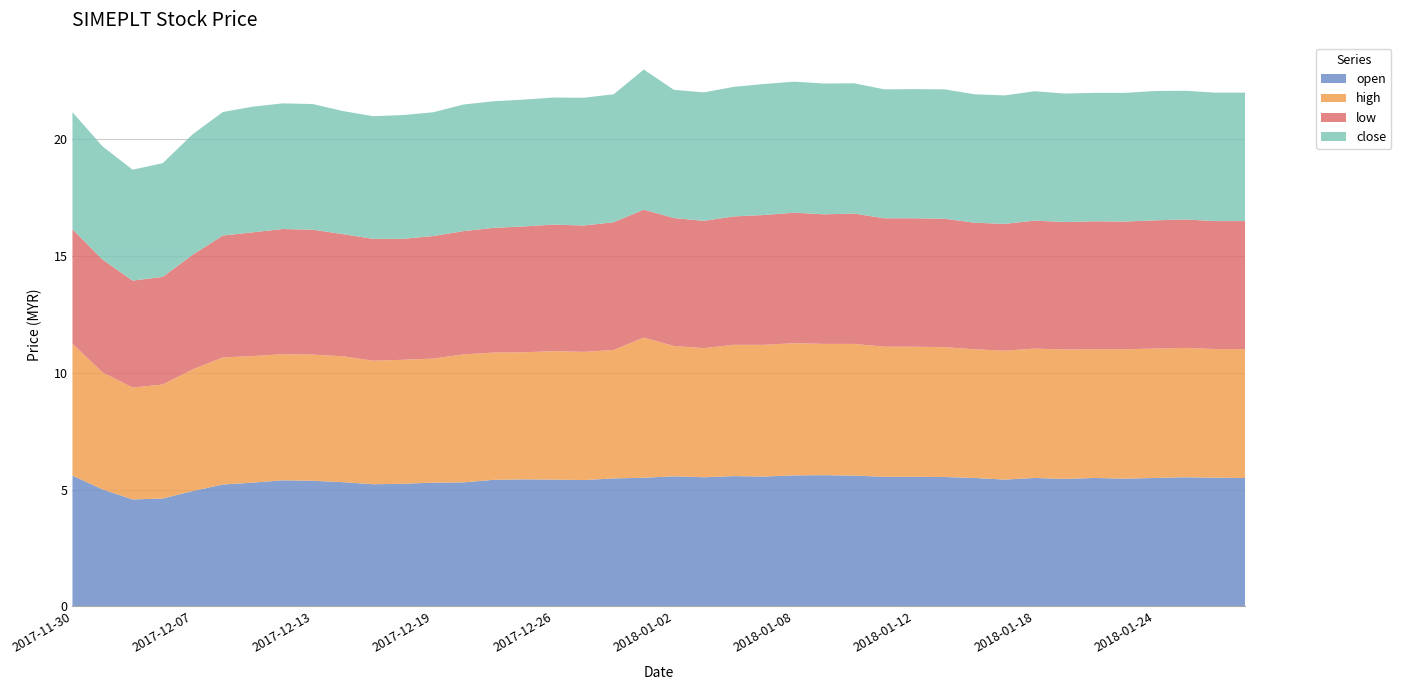

Reading left to right, what are all the values shown in this chart?

open: 5.6	5.0	4.6	4.6	4.9	5.2	5.3	5.4	5.4	5.3	5.2	5.2	5.3	5.3	5.4	5.4	5.4	5.4	5.5	5.5	5.6	5.5	5.6	5.6	5.6	5.6	5.6	5.5	5.5	5.5	5.5	5.4	5.5	5.5	5.5	5.5	5.5	5.5	5.5	5.5
high: 5.7	5.0	4.8	4.9	5.2	5.4	5.4	5.4	5.4	5.4	5.3	5.3	5.3	5.5	5.5	5.4	5.5	5.5	5.5	6.0	5.6	5.5	5.6	5.6	5.7	5.6	5.6	5.6	5.6	5.6	5.5	5.5	5.5	5.5	5.5	5.5	5.5	5.5	5.5	5.5
low: 4.9	4.8	4.6	4.6	4.9	5.2	5.3	5.4	5.3	5.2	5.2	5.2	5.2	5.3	5.3	5.4	5.4	5.4	5.5	5.5	5.5	5.5	5.5	5.6	5.6	5.5	5.6	5.5	5.5	5.5	5.4	5.4	5.5	5.5	5.5	5.5	5.5	5.5	5.5	5.5
close: 5.0	4.8	4.8	4.9	5.2	5.3	5.4	5.4	5.4	5.3	5.2	5.3	5.3	5.4	5.4	5.4	5.4	5.5	5.5	6.0	5.5	5.5	5.5	5.6	5.6	5.6	5.6	5.5	5.5	5.5	5.5	5.5	5.5	5.5	5.5	5.5	5.5	5.5	5.5	5.5